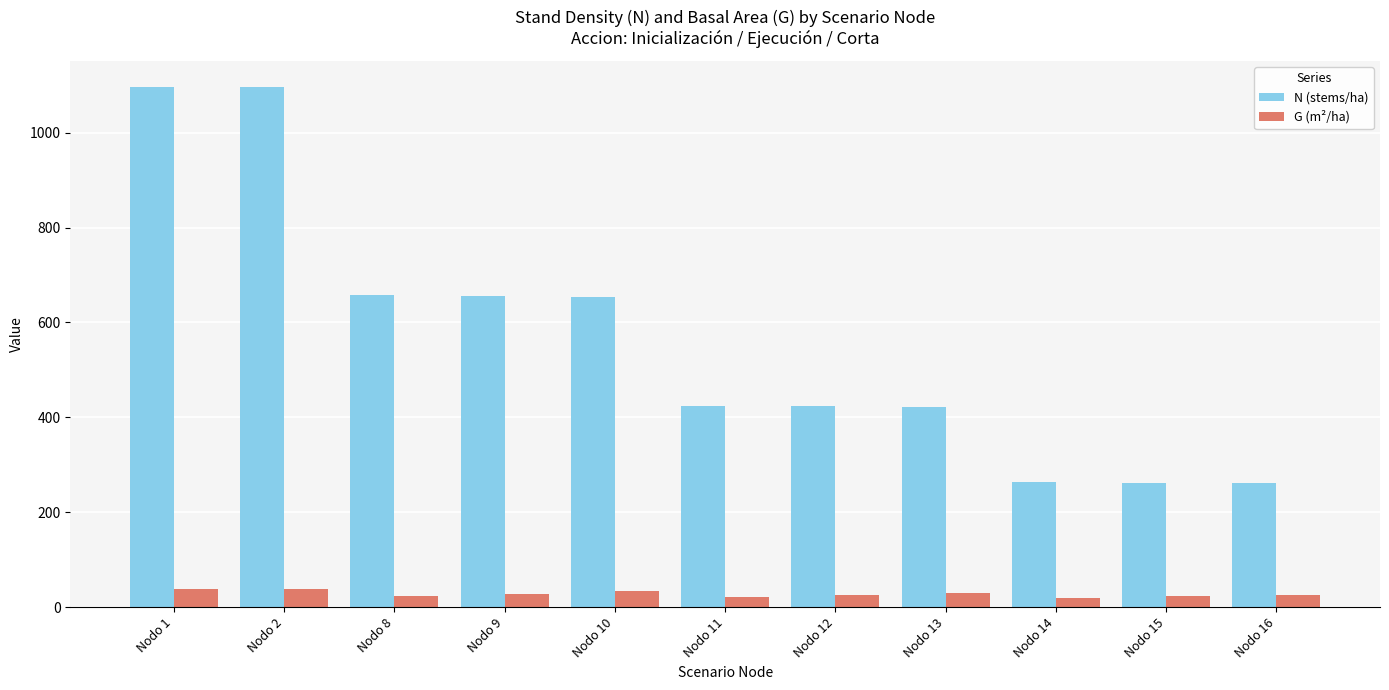

What is the lowest value of the N (stems/ha) series?

261.8